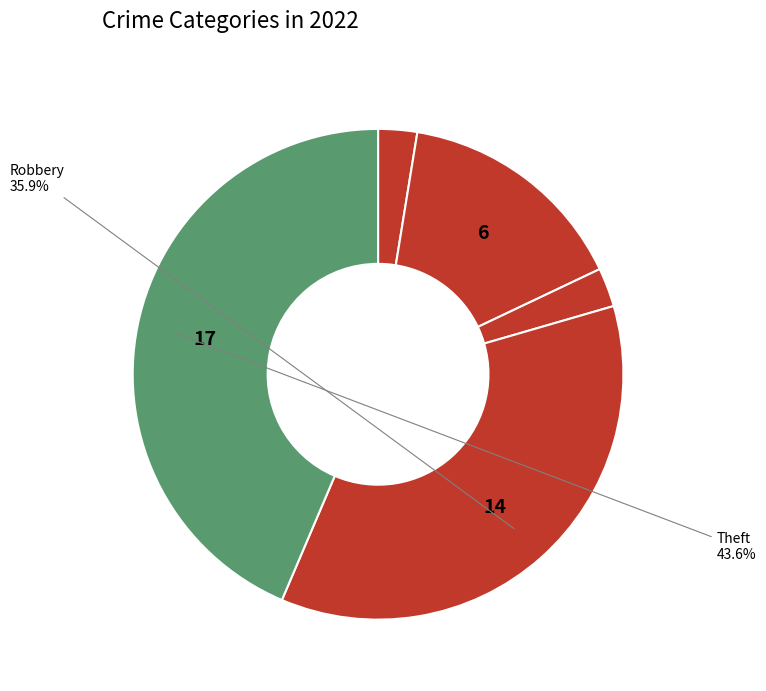

How many segments does this pie chart have?

5